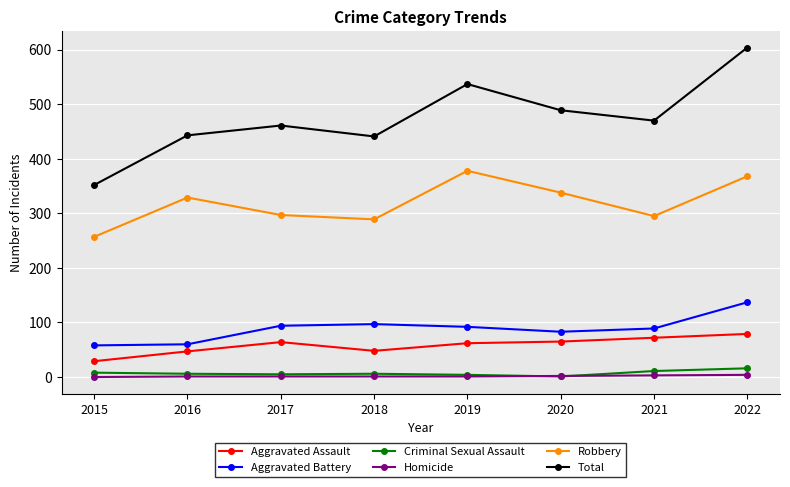

Where does the Aggravated Battery series first go above 92?

2017